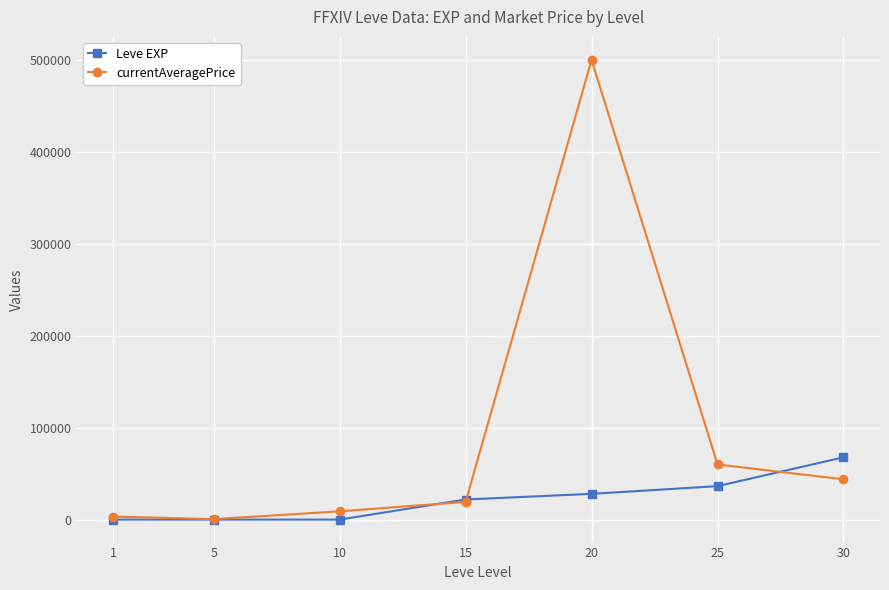

List the series in order of their peak value, lowest first.

Leve EXP, currentAveragePrice